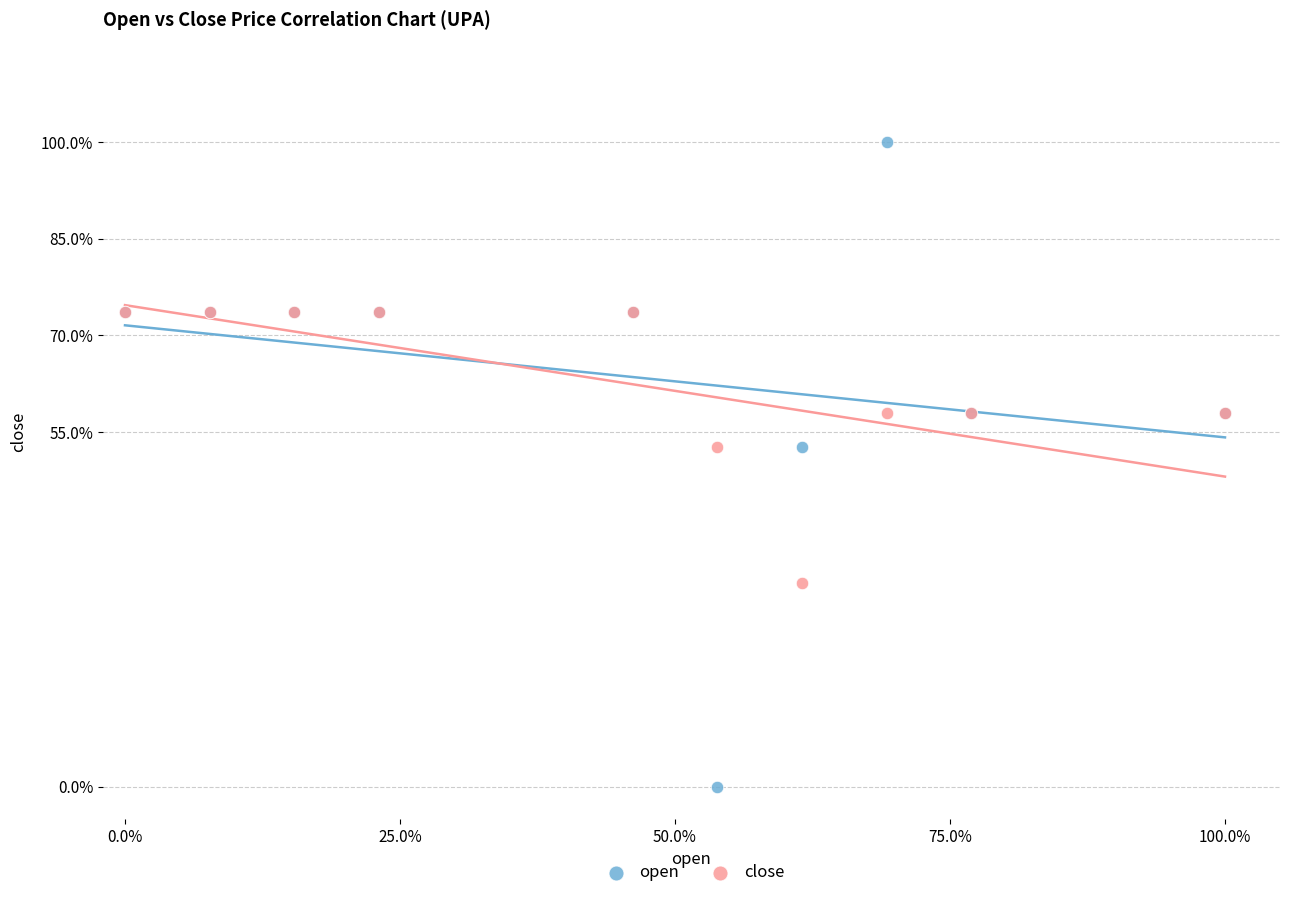

What are all the series names shown in the legend?

open, close